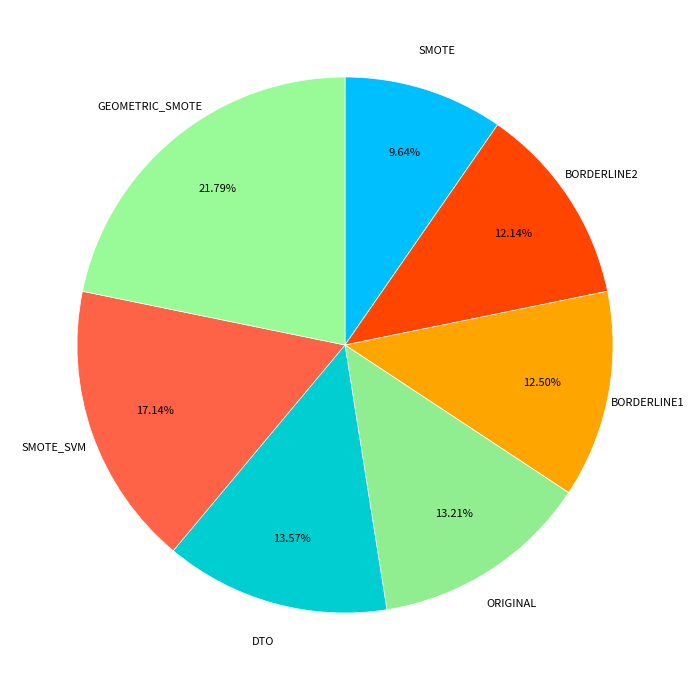

Is it true that SMOTE is 23% of the pie?

False